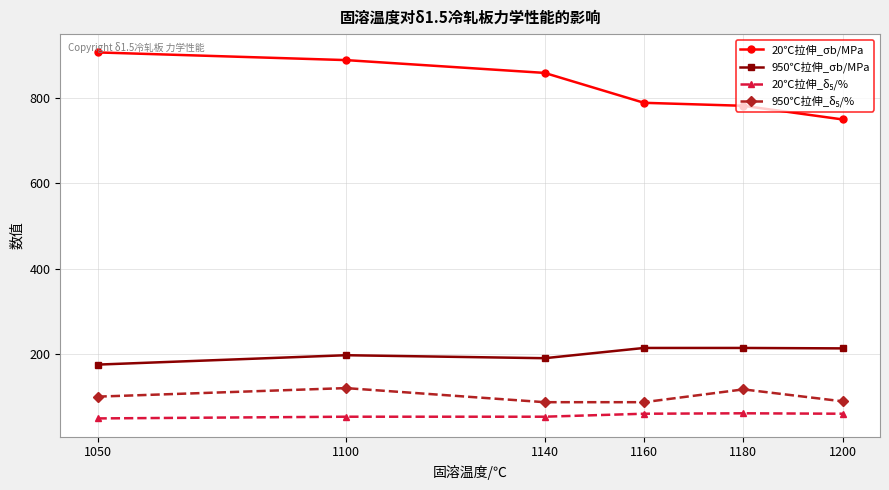

The value of 950℃拉伸_σb/MPa at 1160 is 350. True or false?

False